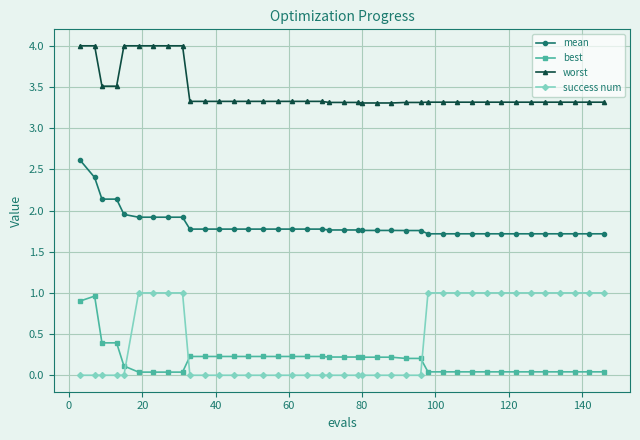

What is the value of the best point at the 4th from the left?

0.4